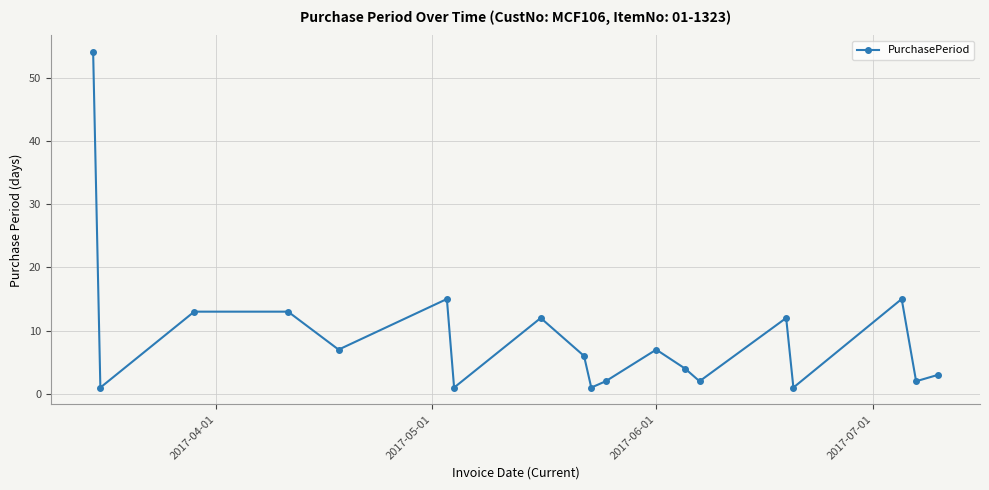

How many lines are shown in the chart?

1